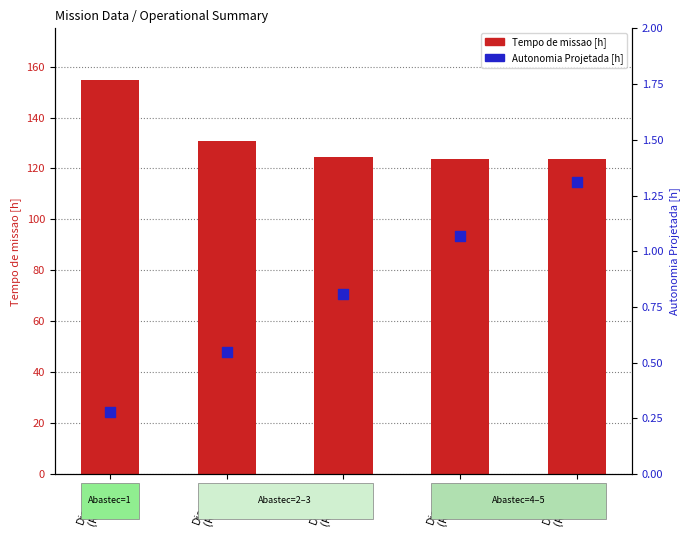

Is the value of Autonomia Projetada [h] at Dias=13
(Row 2) greater than the value of Tempo de missao [h] at Dias=14
(Row 1)?

No